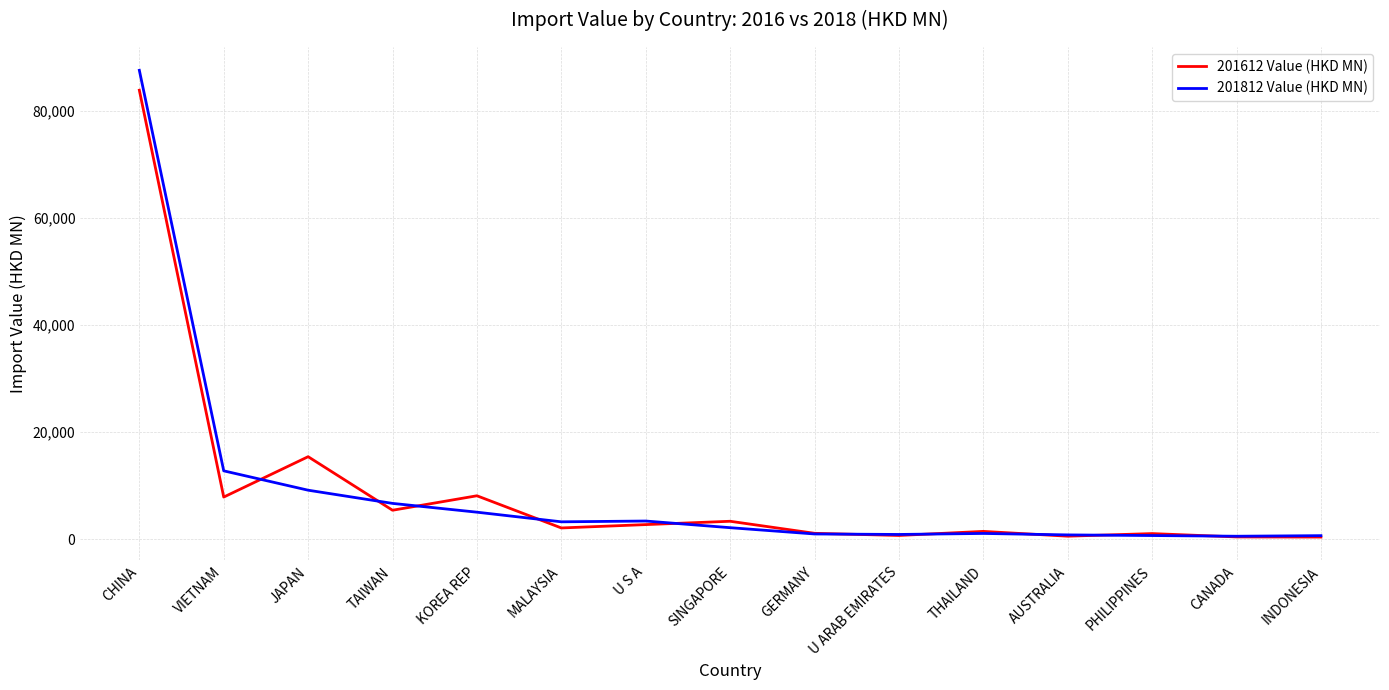

What position from the left is U ARAB EMIRATES?

10